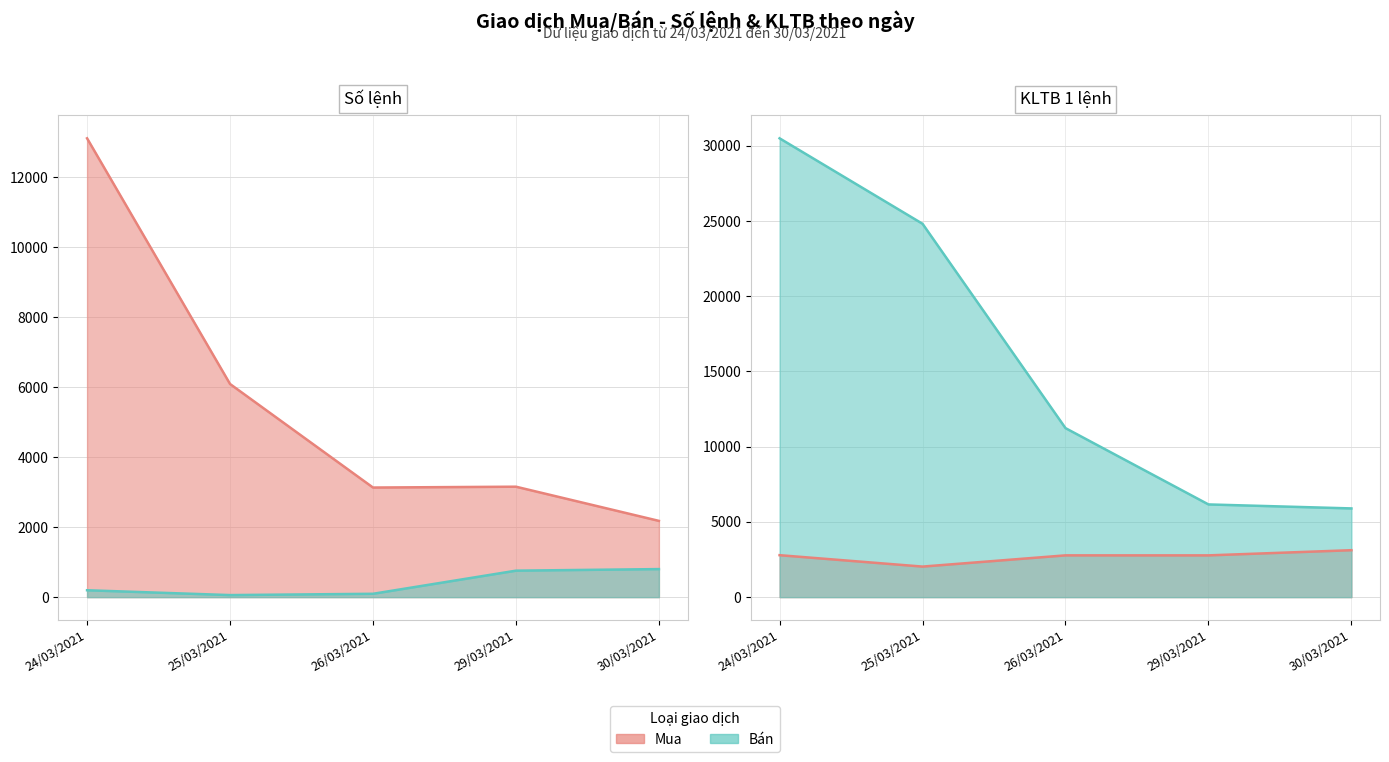

At which category is the sum across all series the highest?

24/03/2021